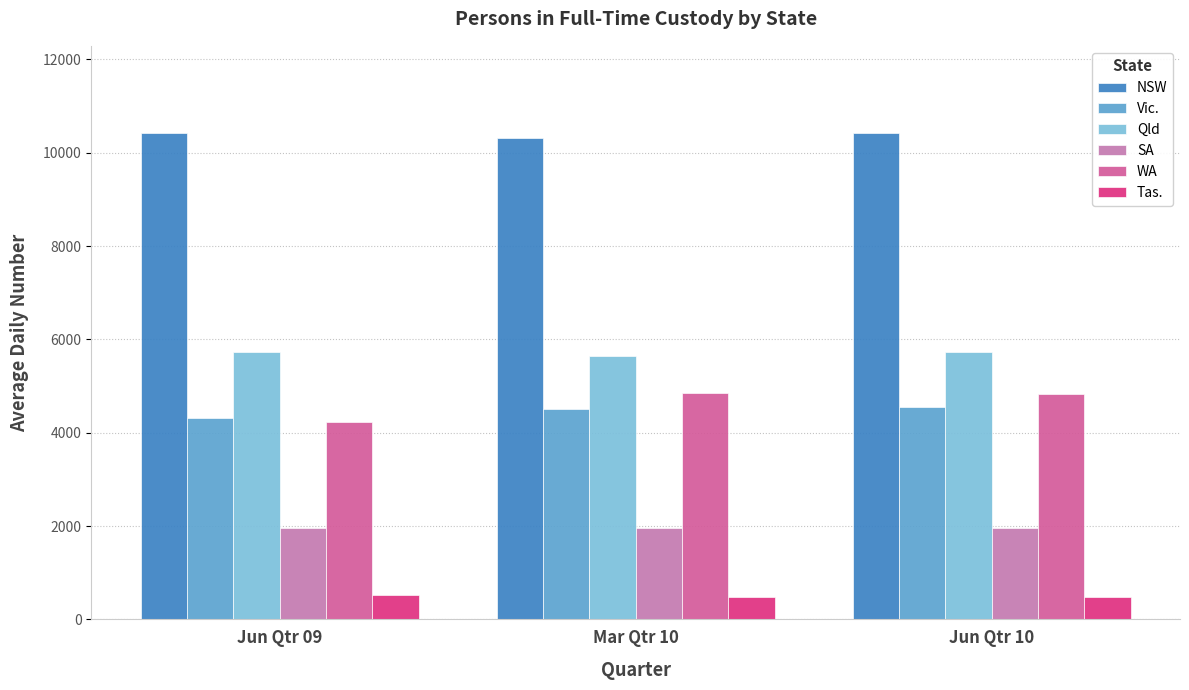

Is the value of WA at Mar Qtr 10 greater than the value of SA at Jun Qtr 09?

Yes